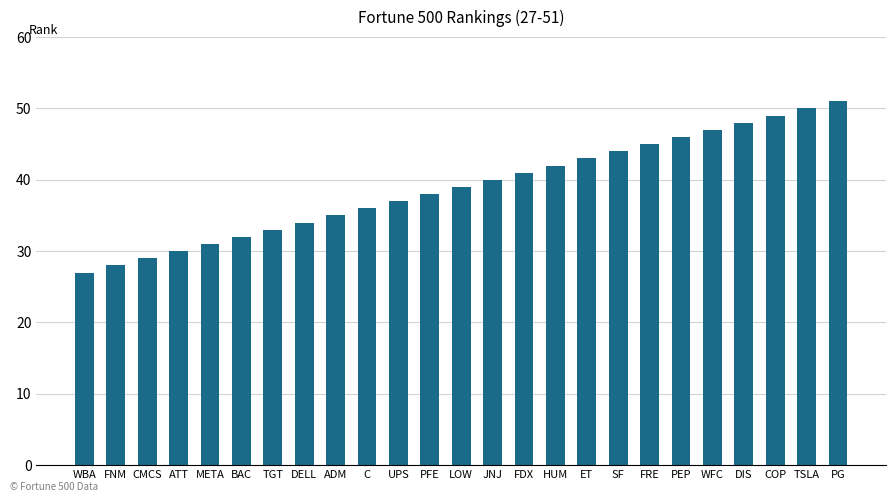

What is the value of the 12th bar from the left?

38